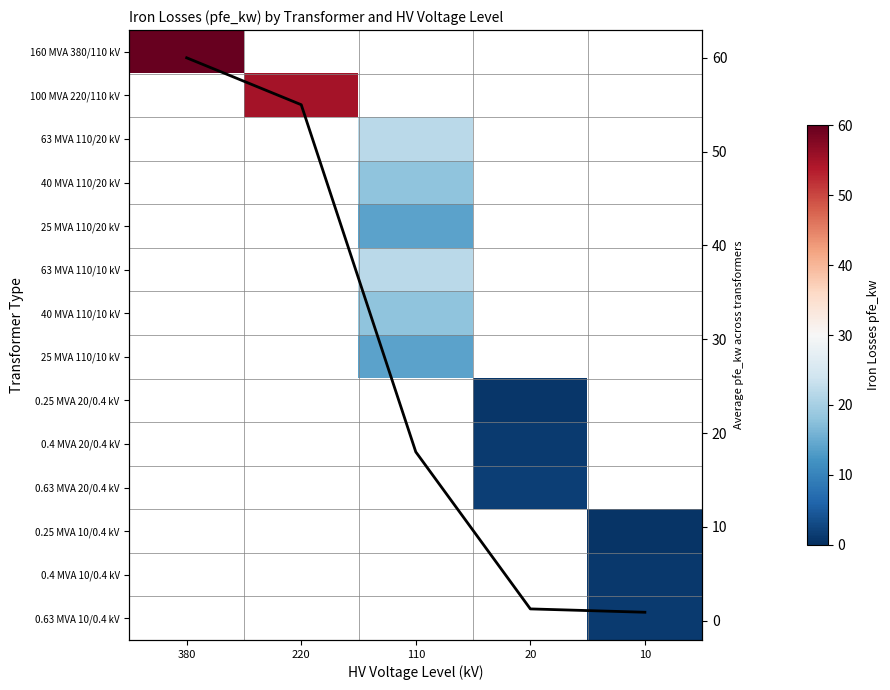

At which category does the chart reach its peak across all series?

380